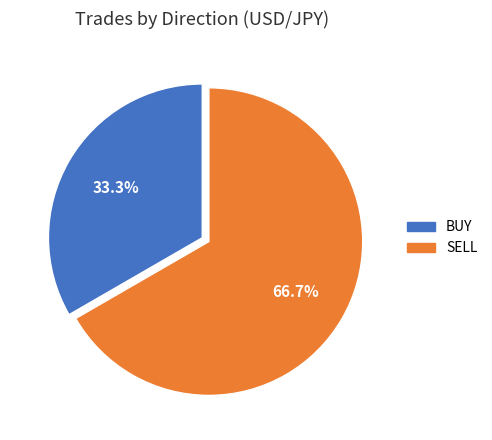

Which slice is the smallest?

BUY